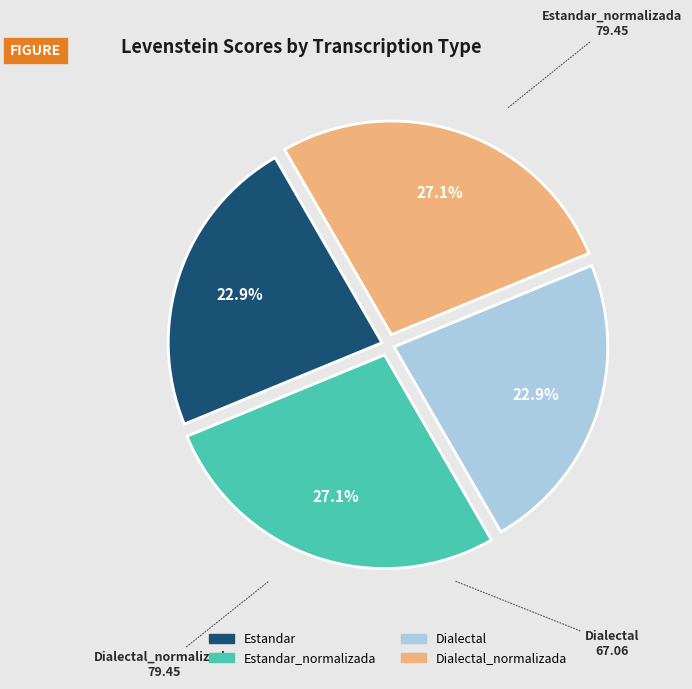

Is there a majority slice in this chart?

No